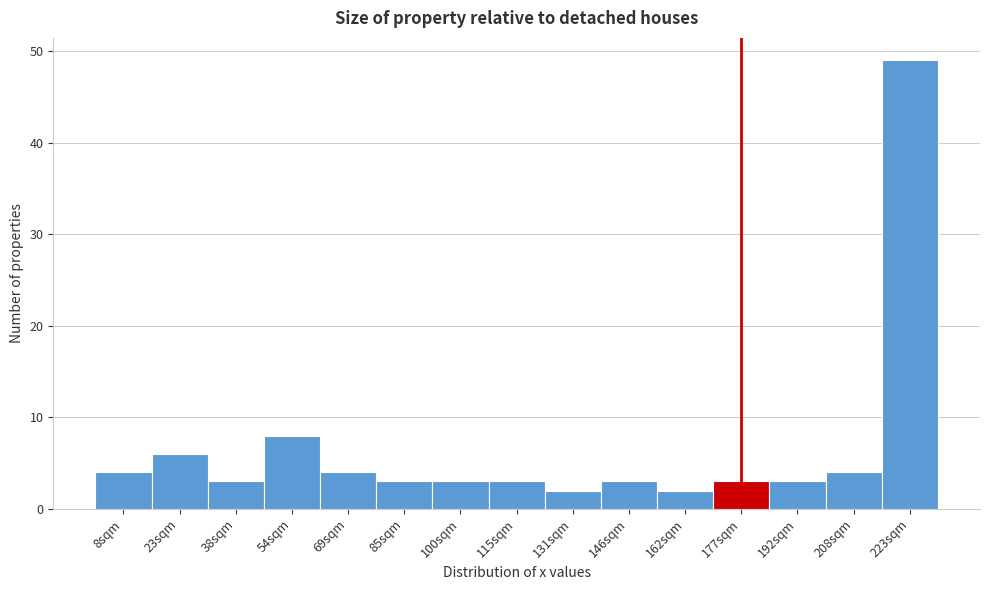

Reading left to right, list every bar in this chart as the range it spans on the x-axis followed by its height. Neither the bar edges nor the heights are printed on the chart, so give them approximately, as read against the axes.

0 to 16: 4
16 to 30: 6
30 to 46: 3
46 to 62: 8
62 to 76: 4
76 to 92: 3
92 to 108: 3
108 to 124: 3
124 to 138: 2
138 to 154: 3
154 to 170: 2
170 to 184: 3
184 to 200: 3
200 to 216: 4
216 to 230: 49